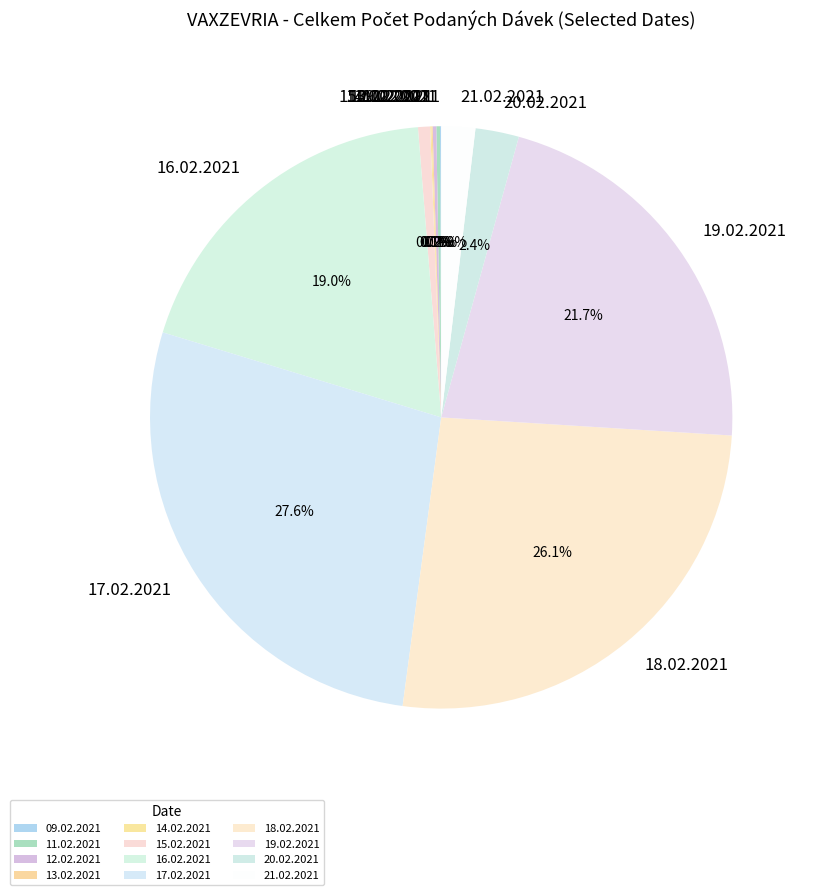

Approximately how many times larger is the value at 16.02.2021 compared to 20.02.2021?

7.9